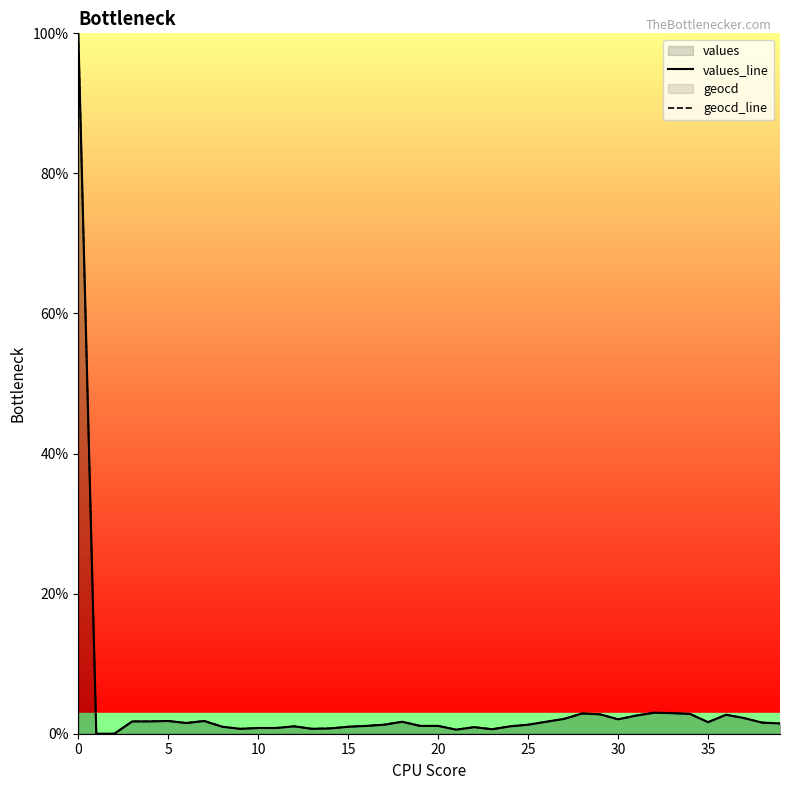

How many interior local valleys does the geocd_line series have?

7